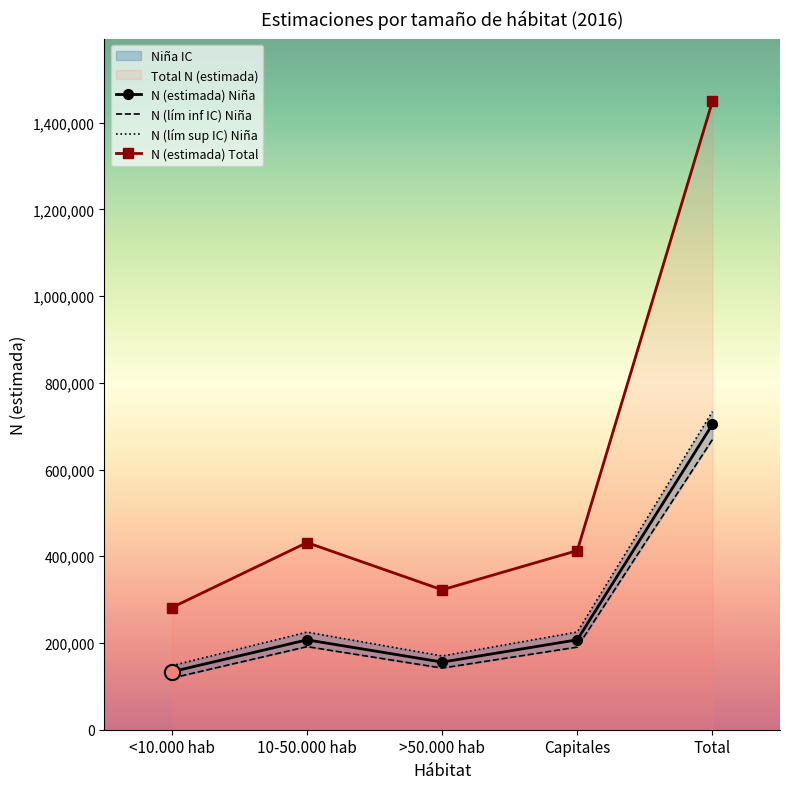

At how many categories does at least one series exceed 1398177?

1